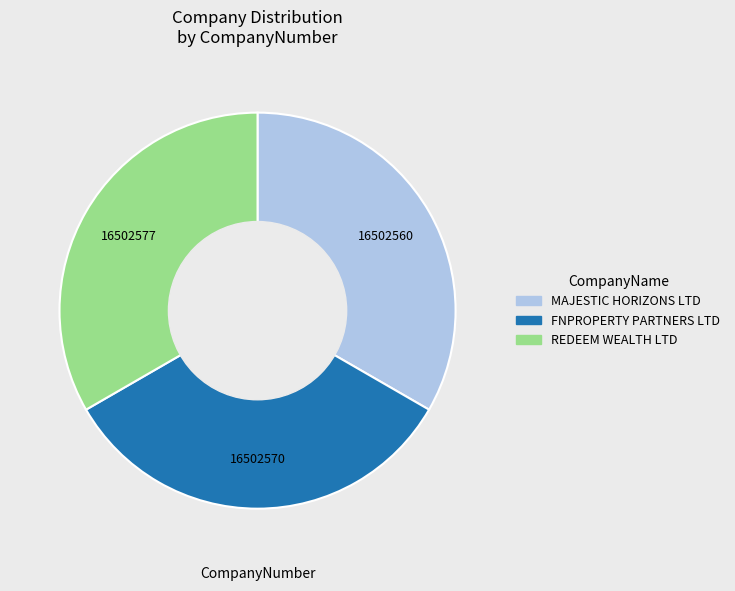

Do FNPROPERTY PARTNERS LTD and MAJESTIC HORIZONS LTD together represent more than half of the pie?

Yes